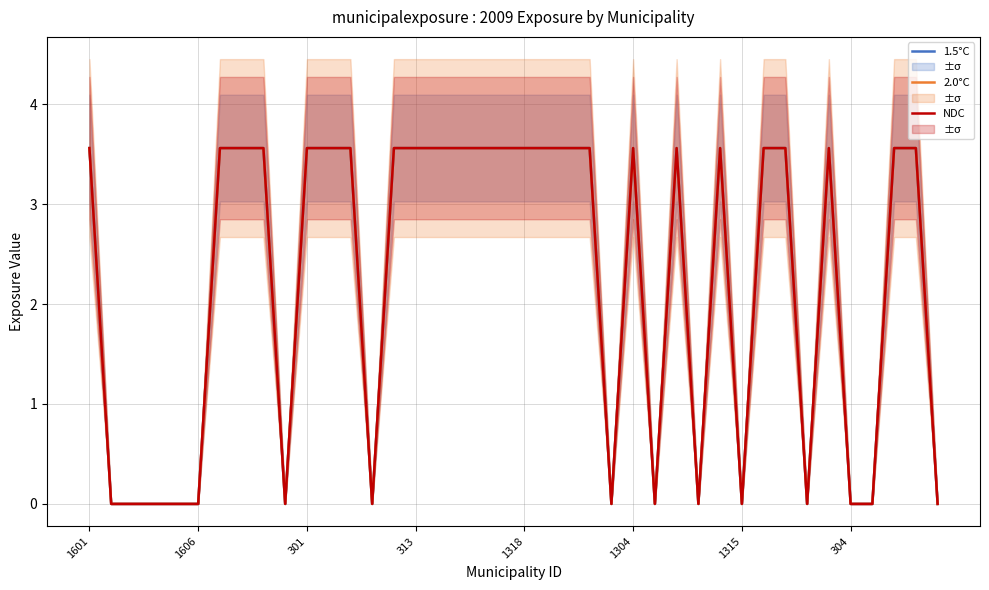

How many positive values does the 1.5°C series have?

25